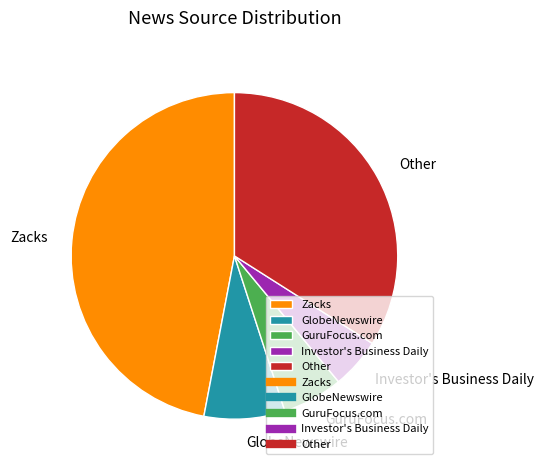

Is the sum of GuruFocus.com and Investor's Business Daily greater than half?

No